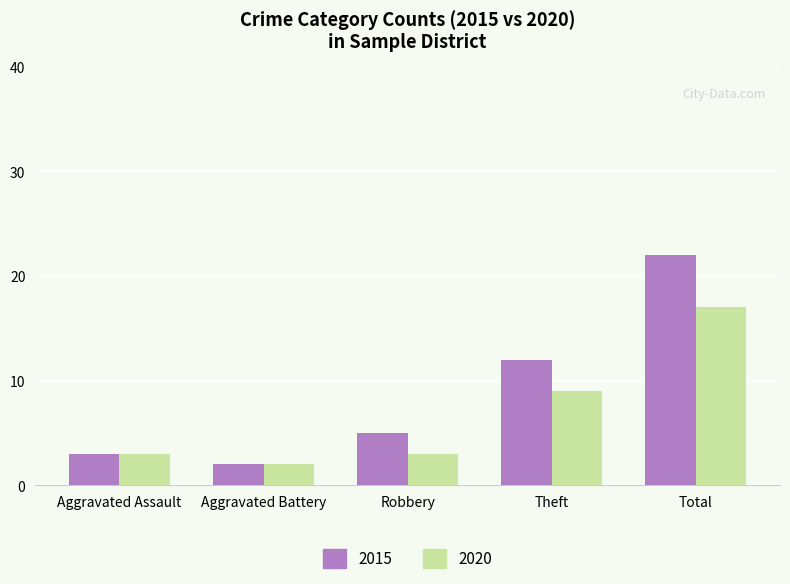

True or false: 2015 has a value of 3 at Aggravated Assault.

True